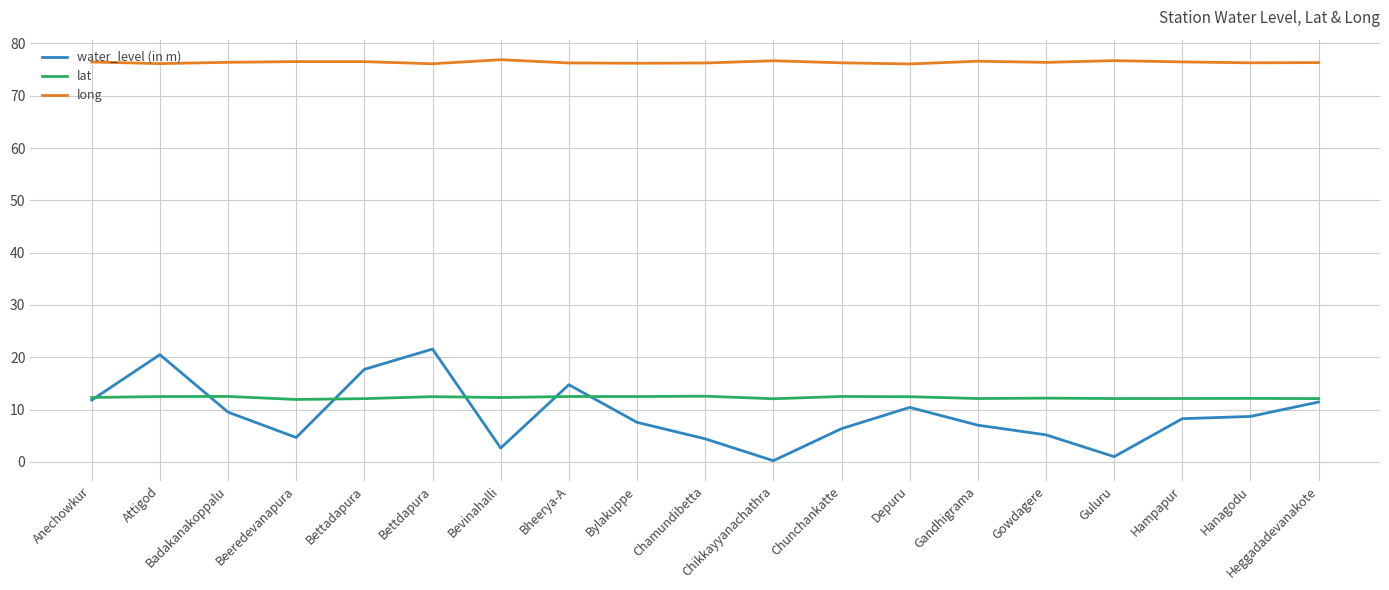

Rank the series at Badakanakoppalu from highest to lowest value.

long, lat, water_level (in m)